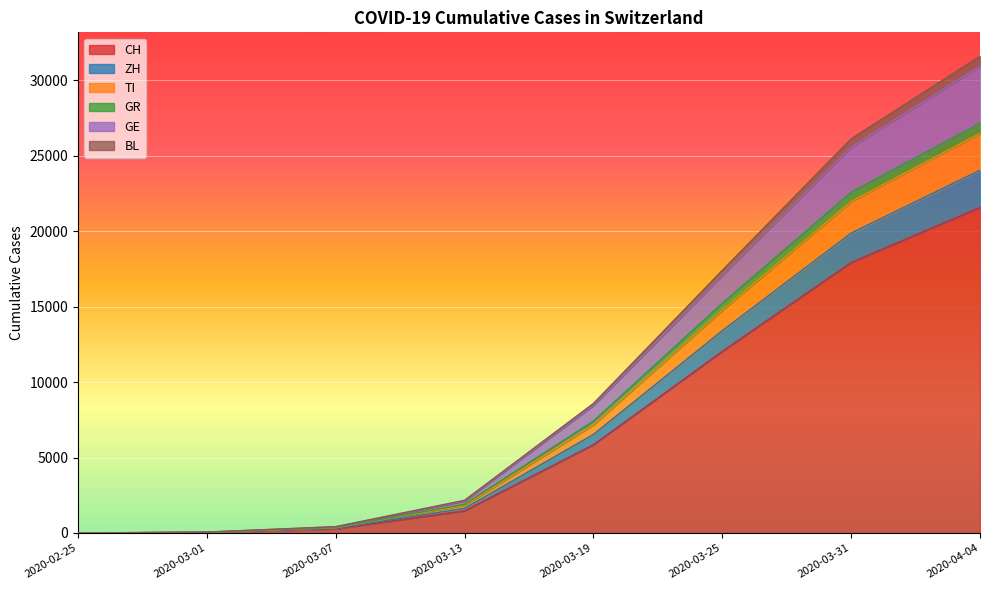

At how many categories does at least one series exceed 6867?

4